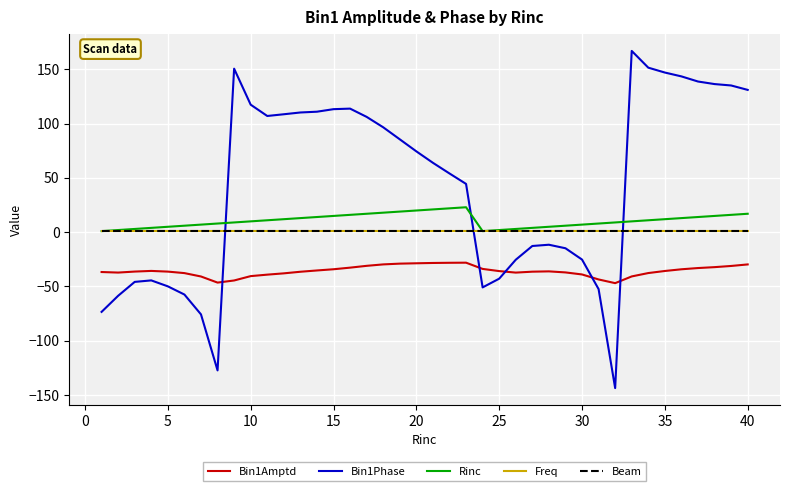

Is this an area chart (filled region under the line)?

No